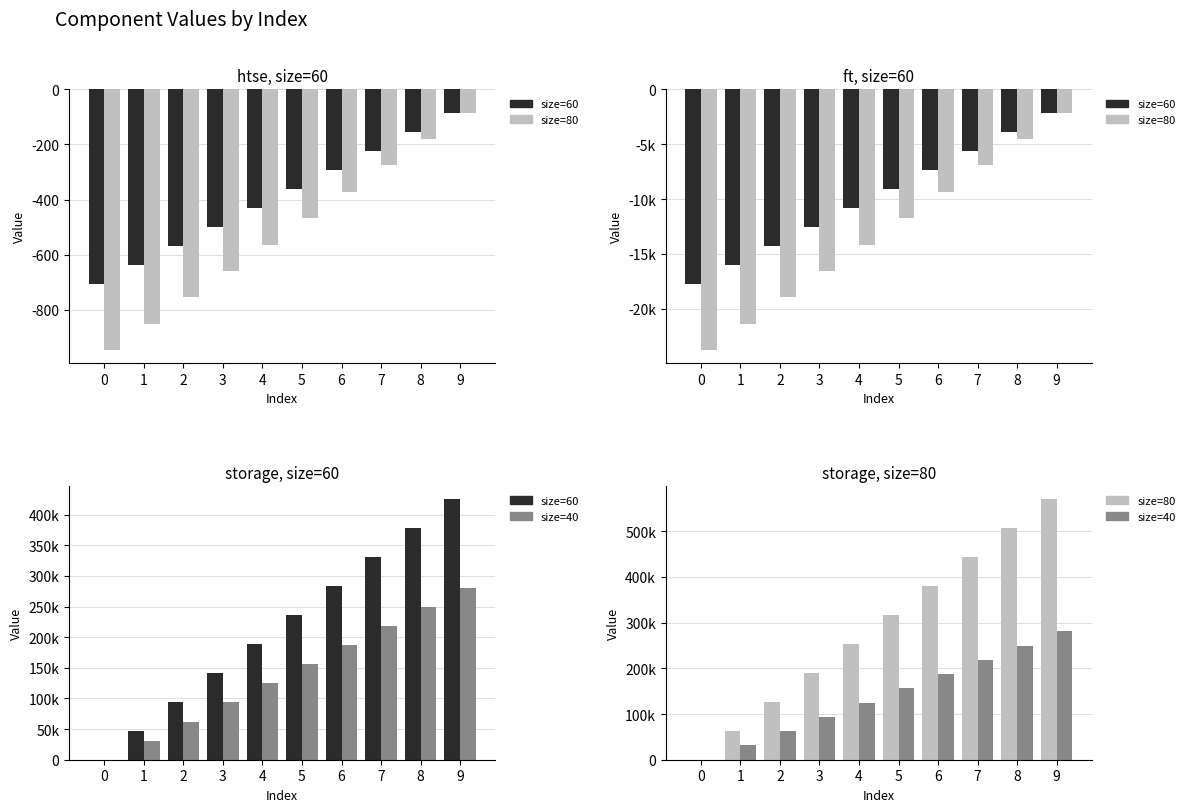

Where does the size=40 series first go above 155839?

5